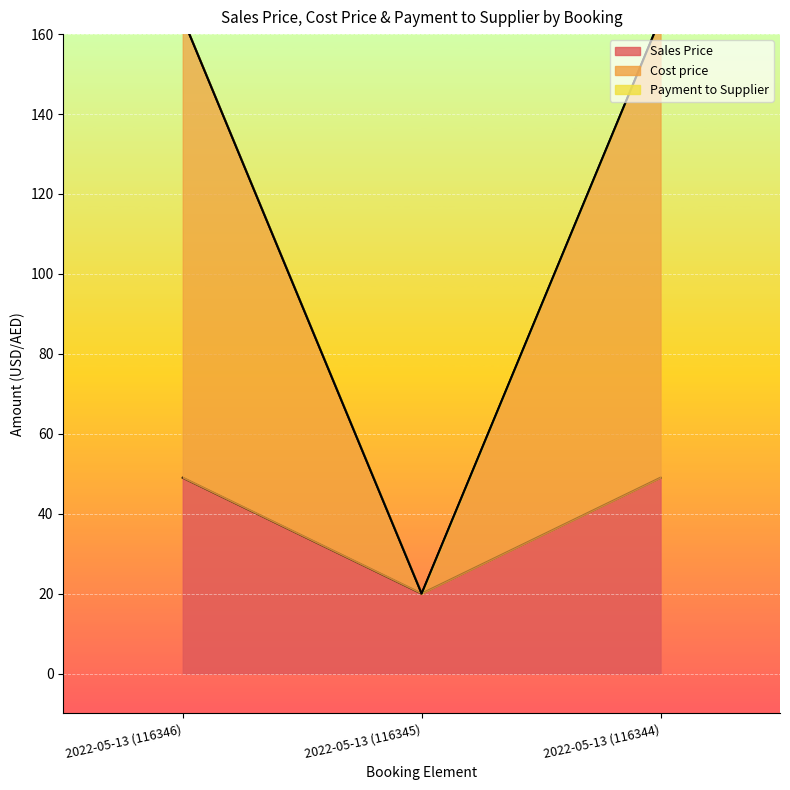

What is the approximate value of Cost price at 2022-05-13 (116346), to the nearest 5?

165